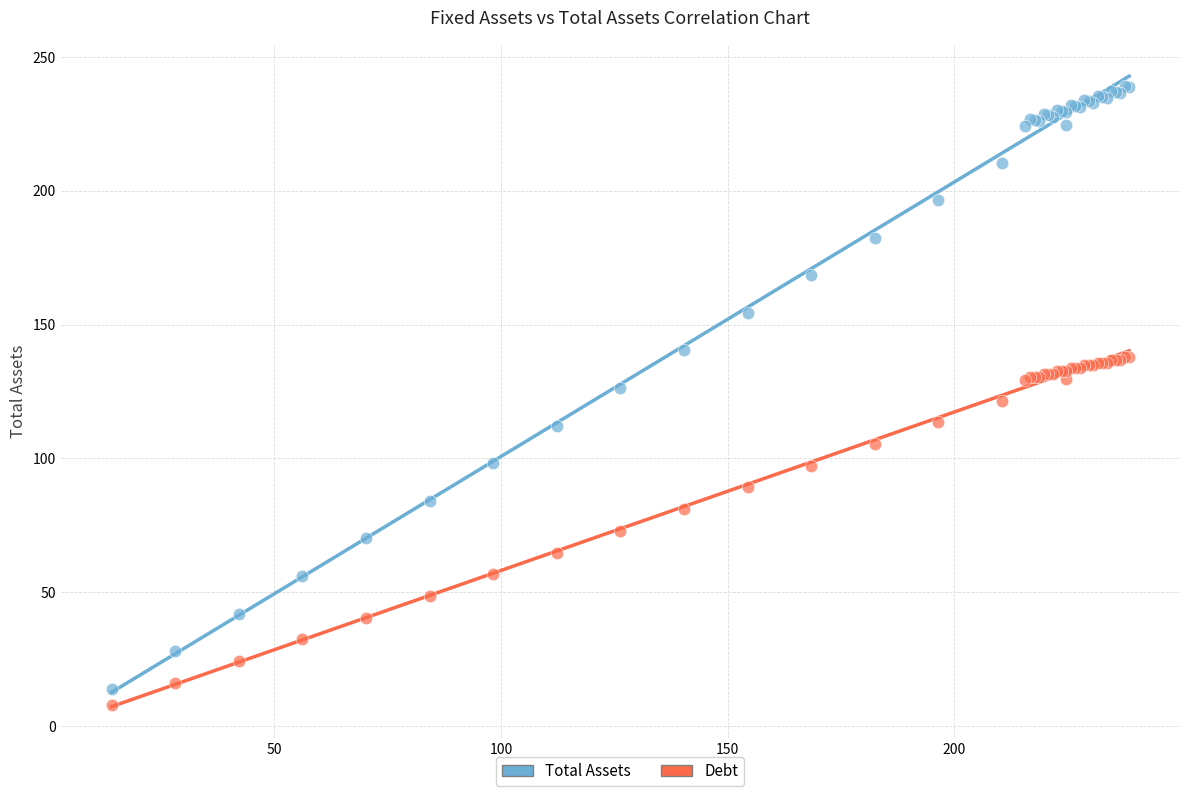

What are all the series names shown in the legend?

Total Assets, Debt